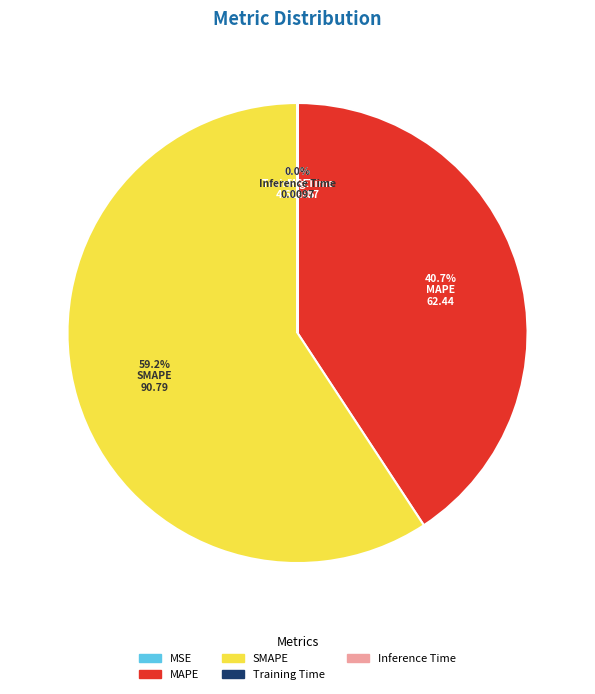

What is the majority slice?

SMAPE